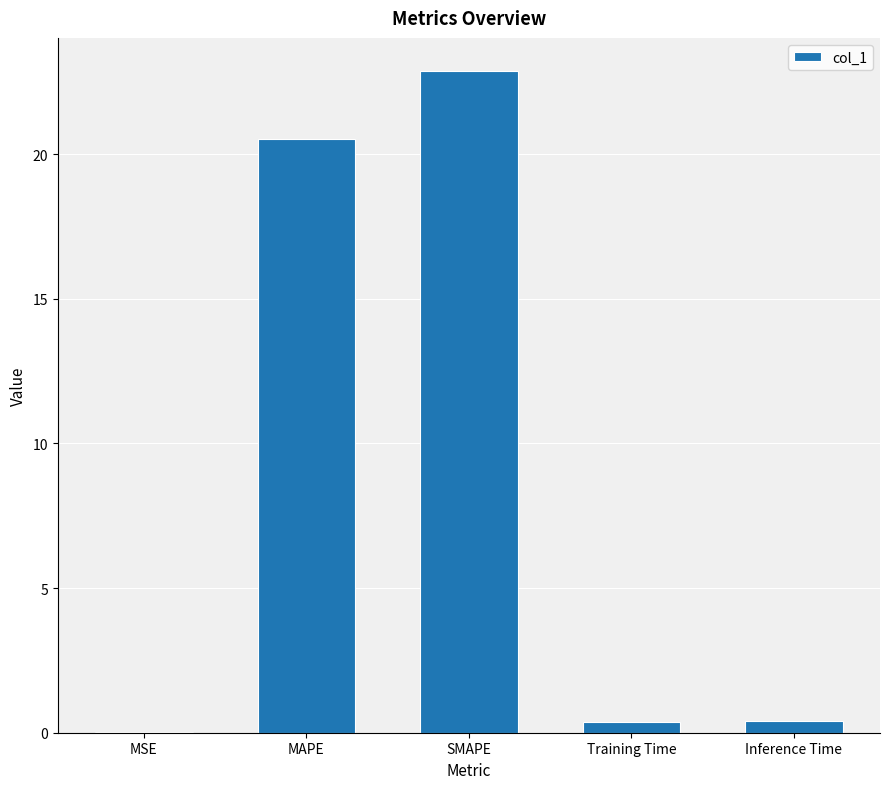

What is the average value?

8.8